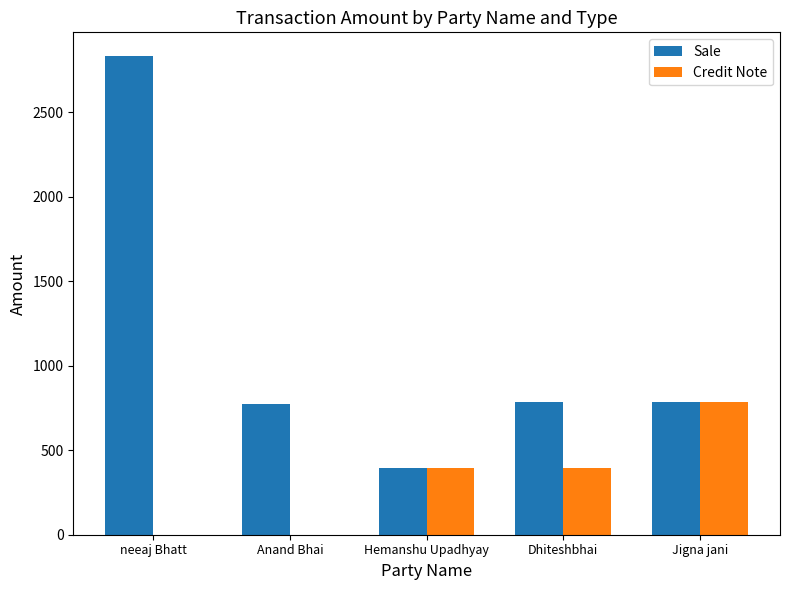

Does the chart contain stacked bars?

No